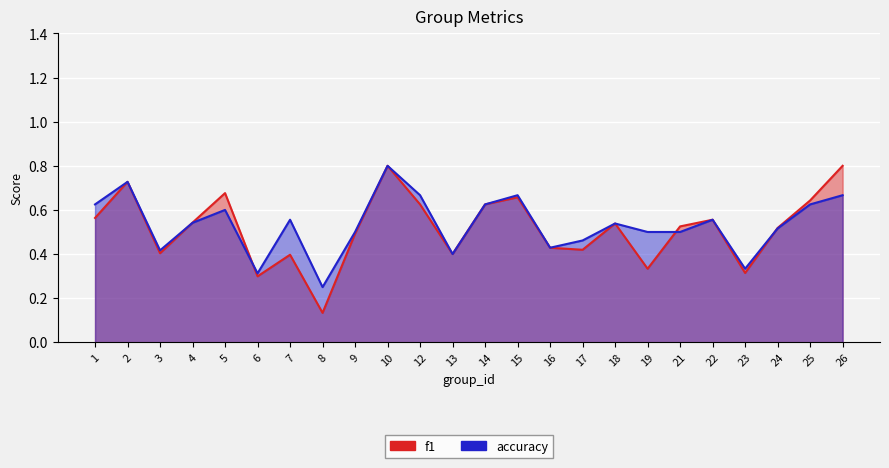

Which label corresponds to the smallest value in the chart?

8